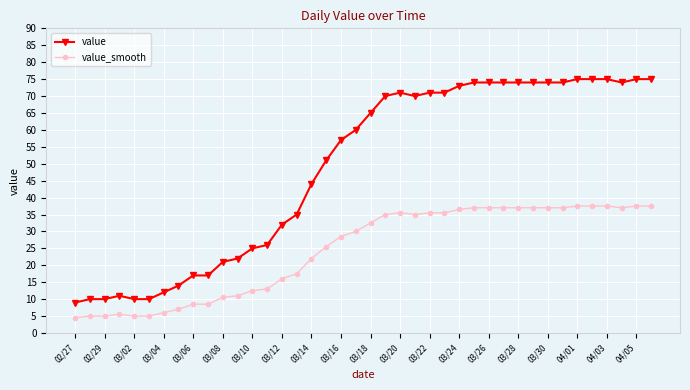

Which series has the widest spread of values?

value